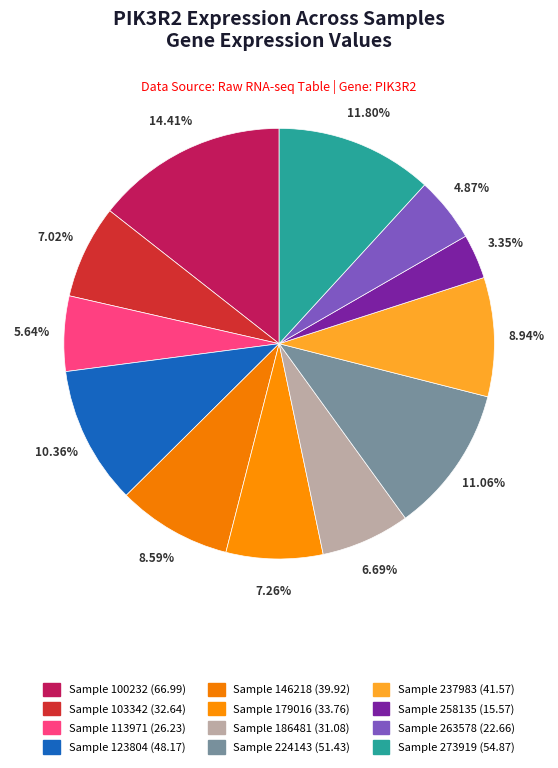

How many segments does this pie chart have?

12